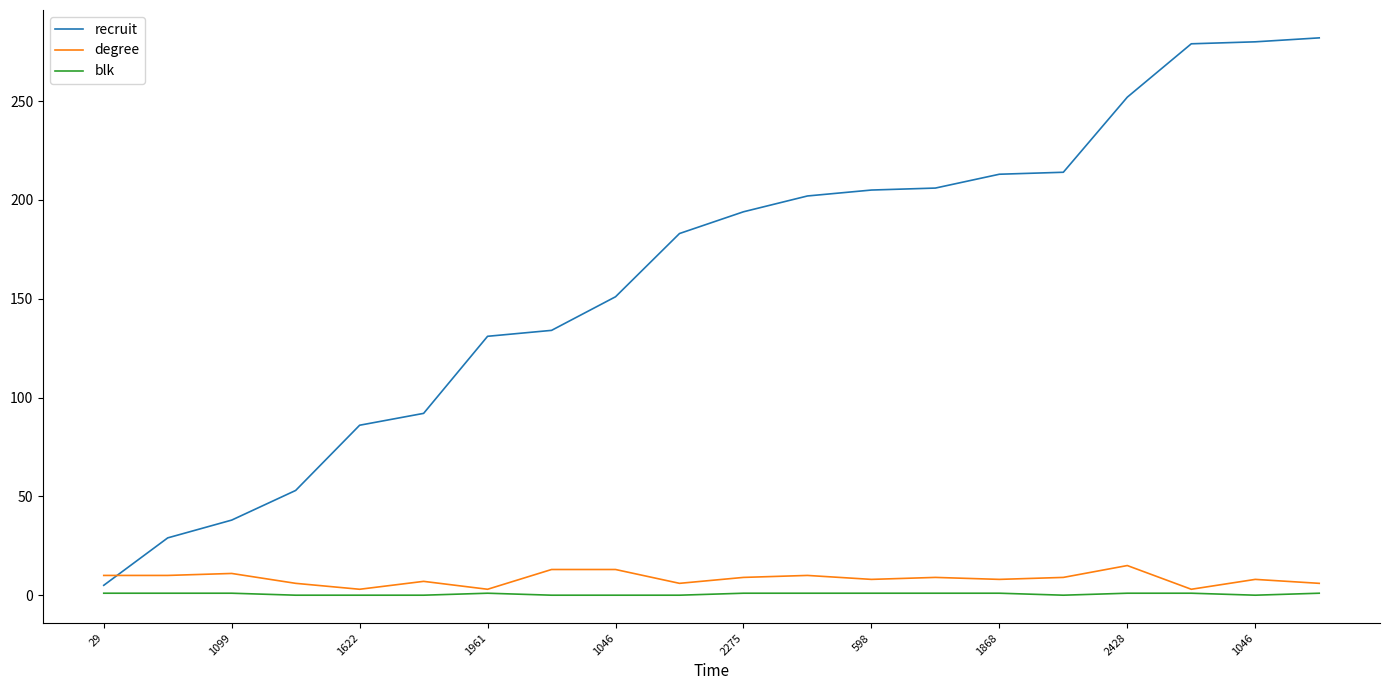

What are all the series names shown in the legend?

recruit, degree, blk